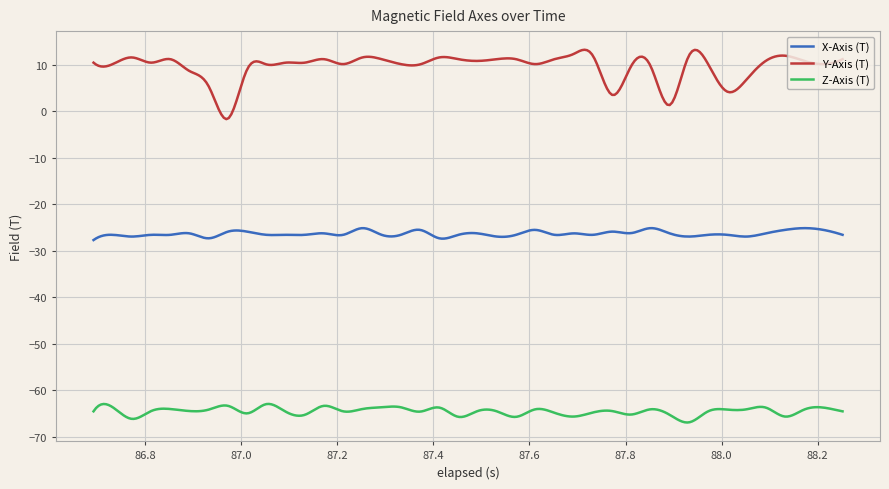

What is the average value of the X-Axis (T) series?

-26.3